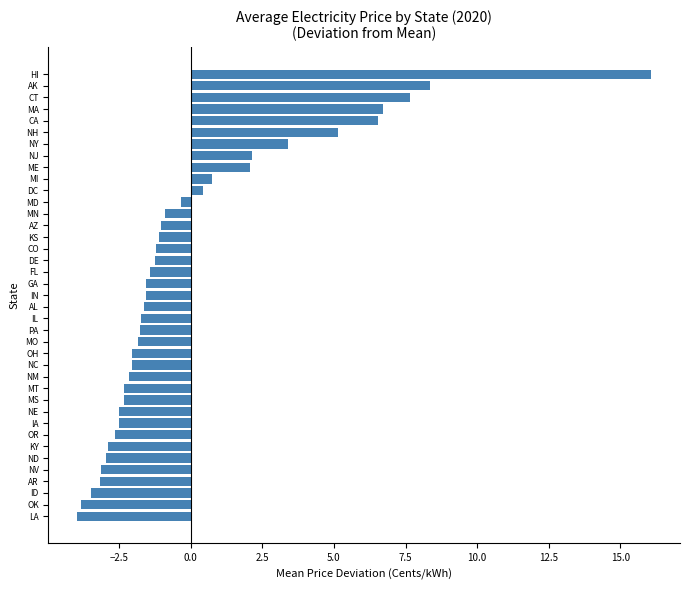

Is it true that the value at NM is -0.6?

False